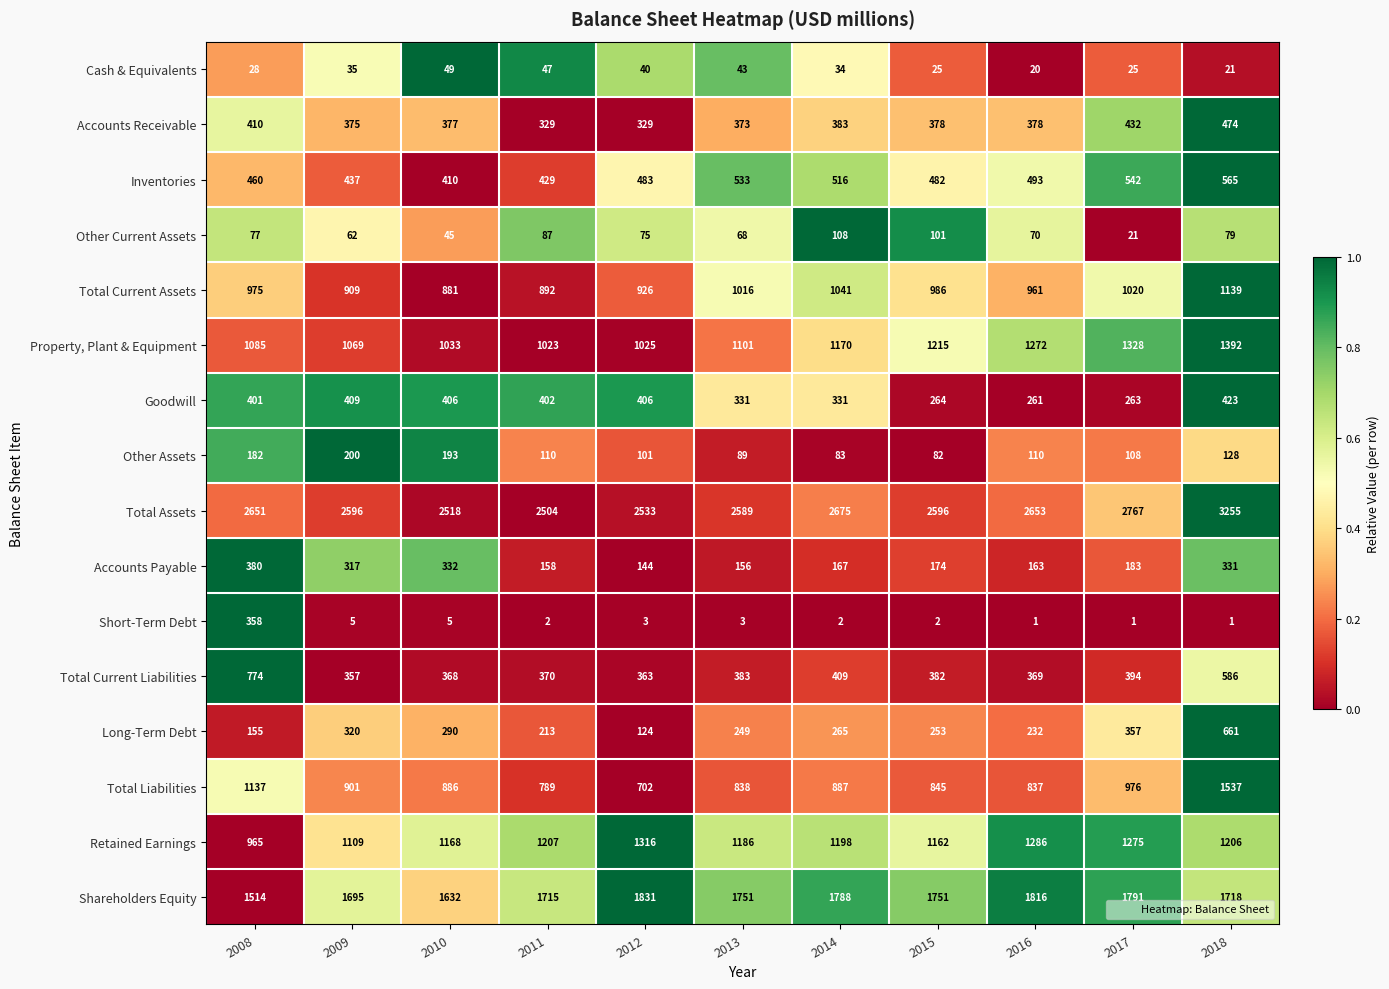

Which series has the largest total across all categories?

Total Assets